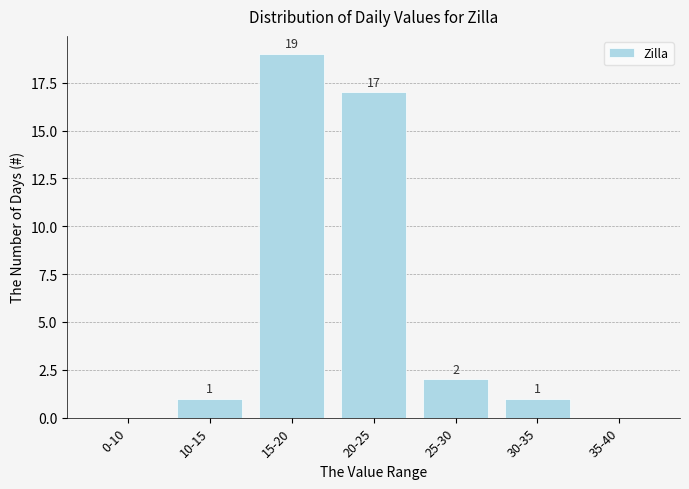

True or false: the data shows 19 at 15-20.

True